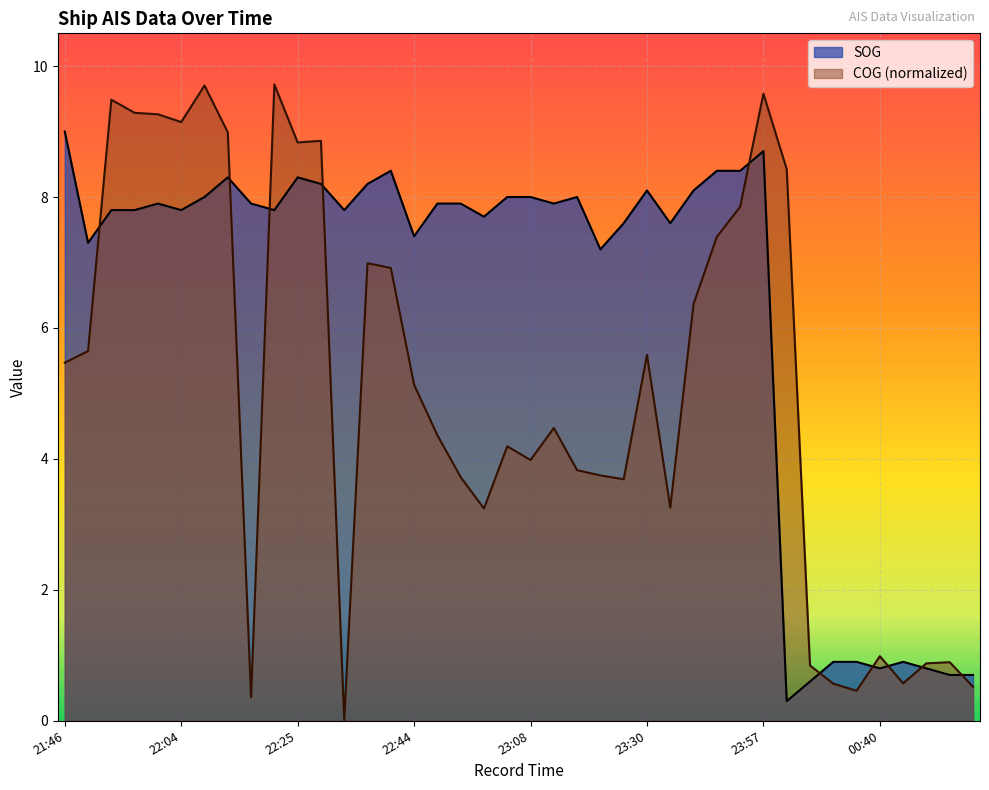

List the series in order of their peak value, highest first.

COG (normalized), SOG